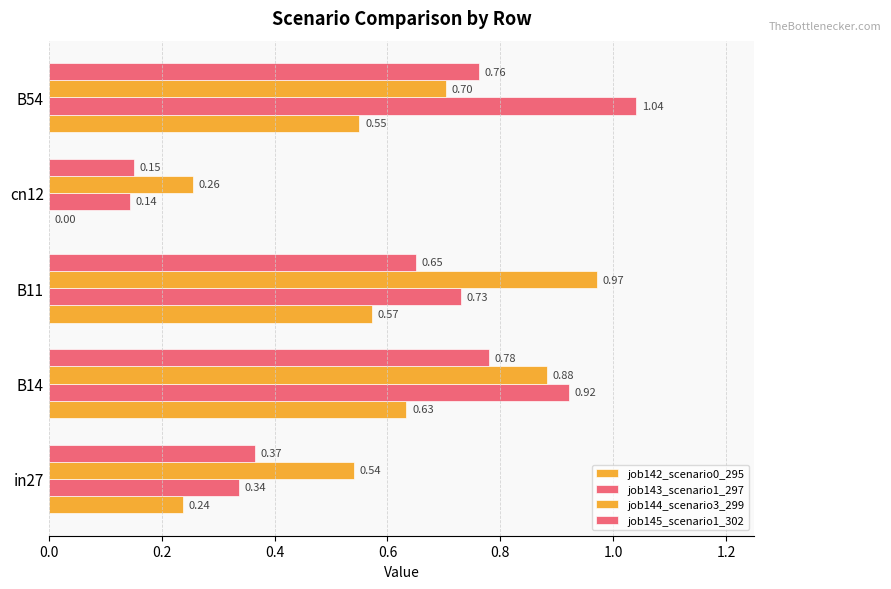

What is the maximum value for job143_scenario1_297?

1.0